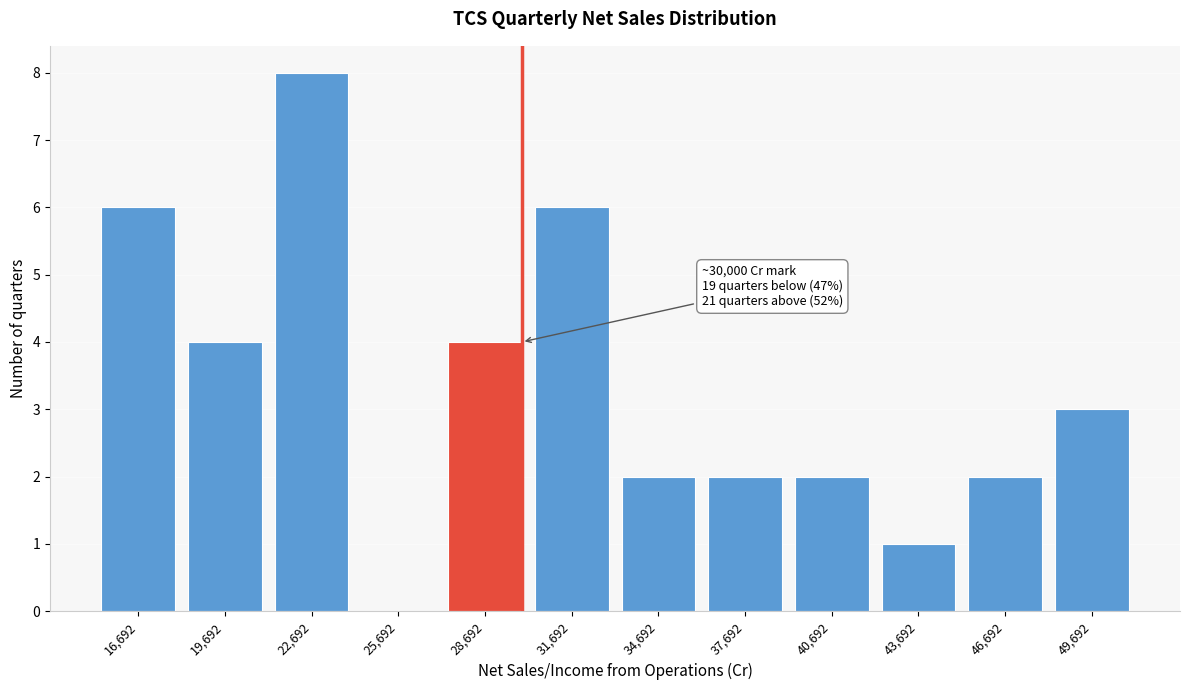

Reading left to right, list all the values displayed in this chart.

16,692=6	19,692=4	22,692=8	25,692=0	28,692=4	31,692=6	34,692=2	37,692=2	40,692=2	43,692=1	46,692=2	49,692=3